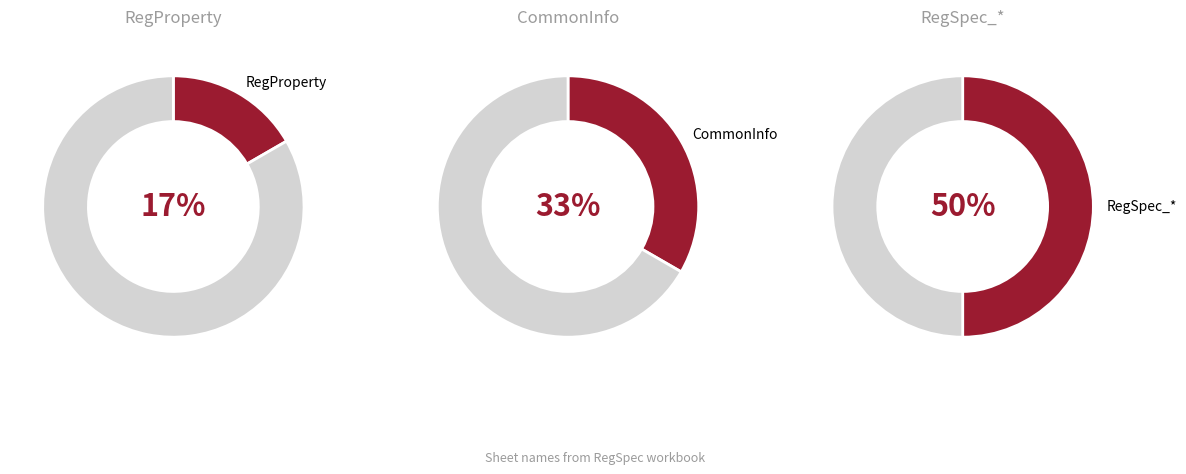

To the nearest percent, what portion does RegProperty represent?

17%